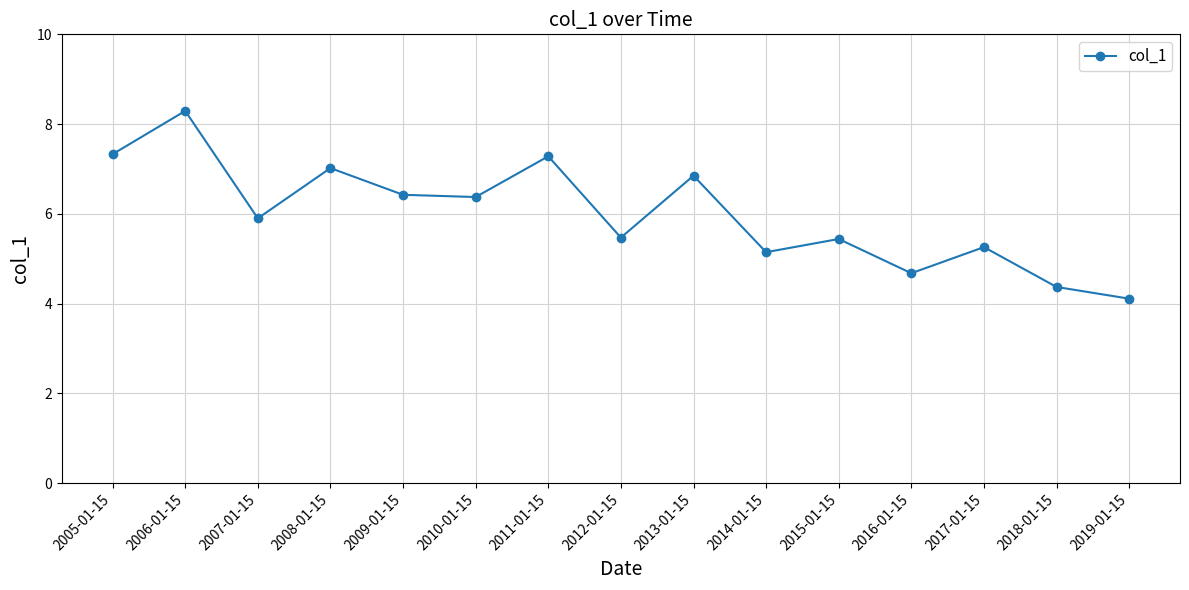

What is the difference between the values at 2012-01-15 and 2016-01-15?

0.8